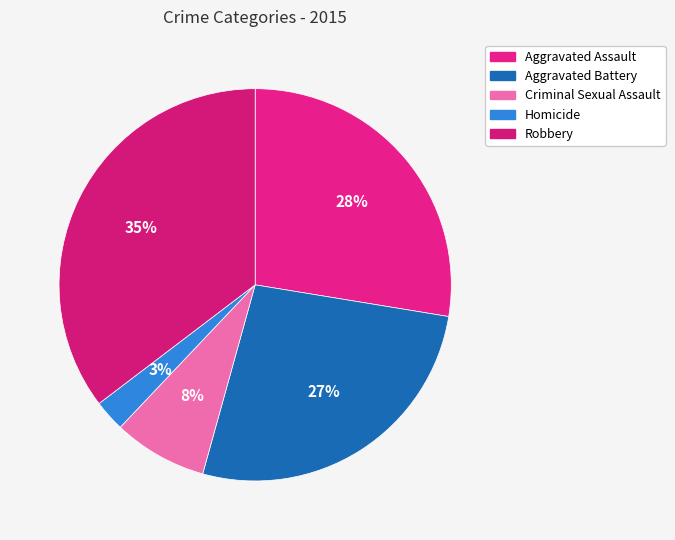

Which slice is the smallest?

Homicide